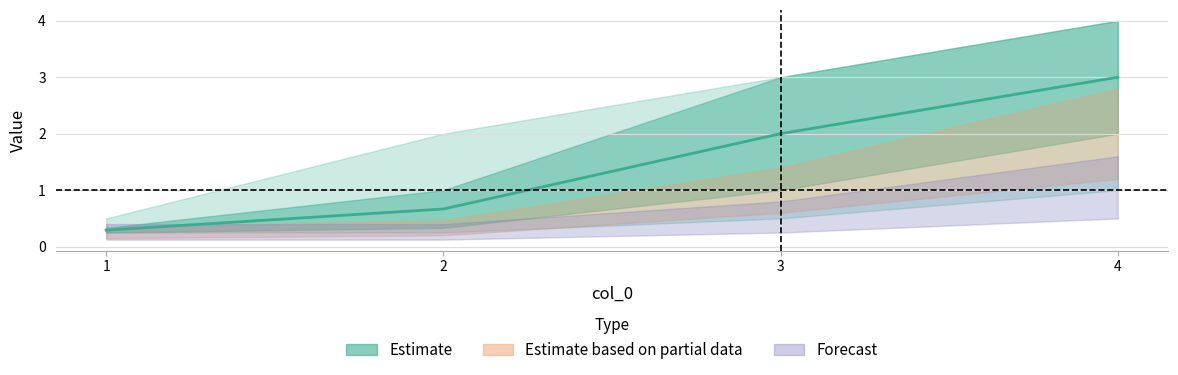

The value at 3 is 0.8. True or false?

False